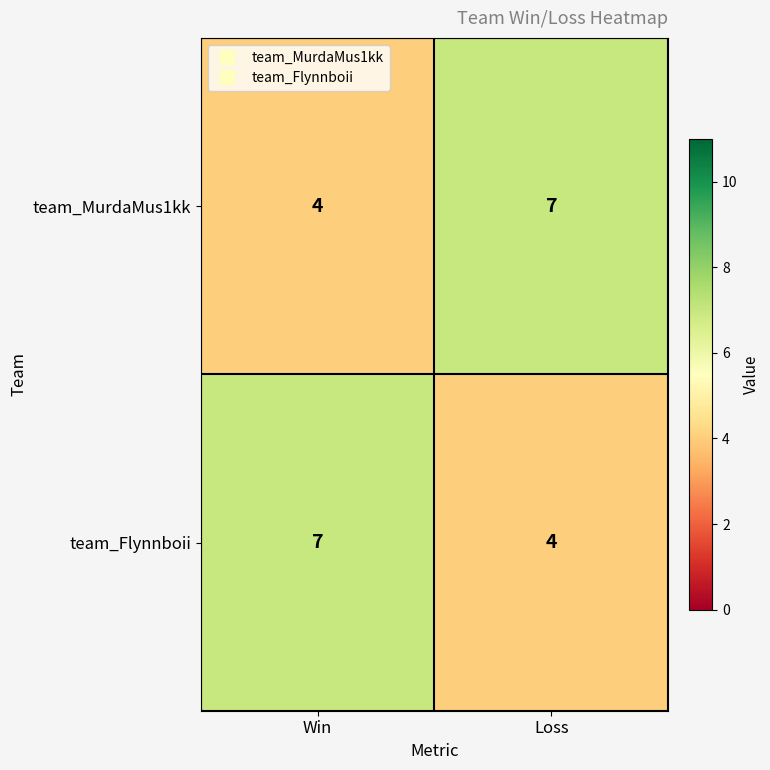

Is it true that team_MurdaMus1kk equals 12 at Loss?

False